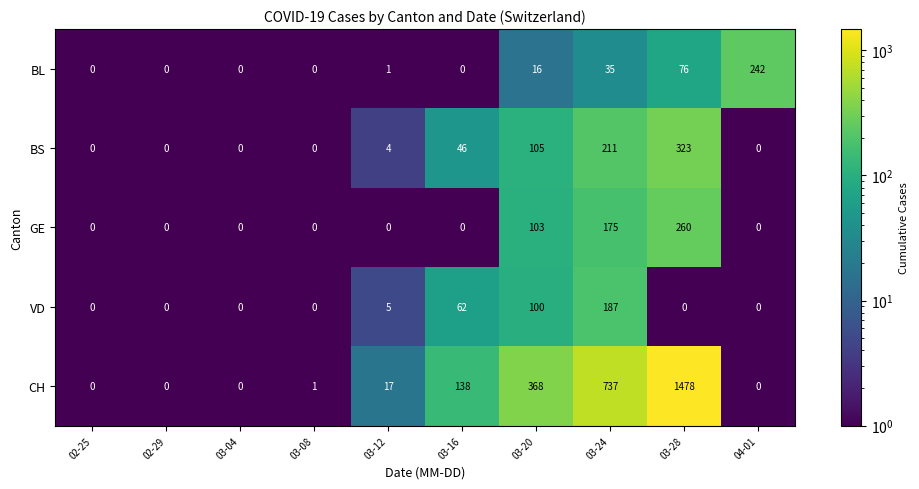

Between 02-29 and 03-08, which series saw the biggest shift?

CH